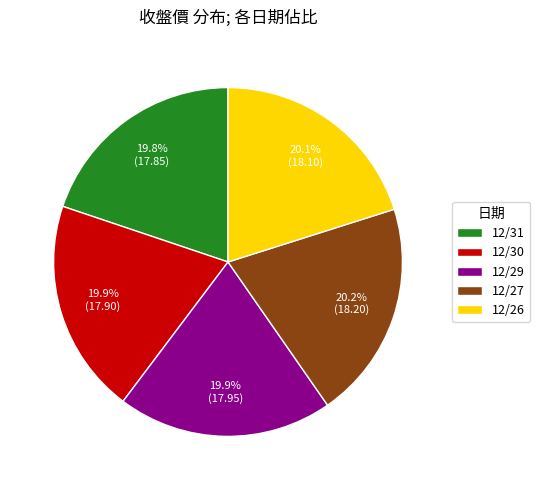

Is there a majority slice in this chart?

No